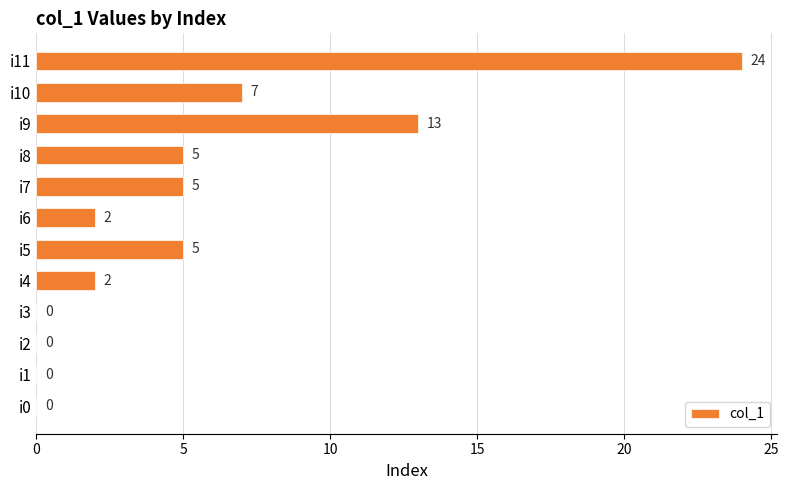

At which label is the value closest to 12?

i9